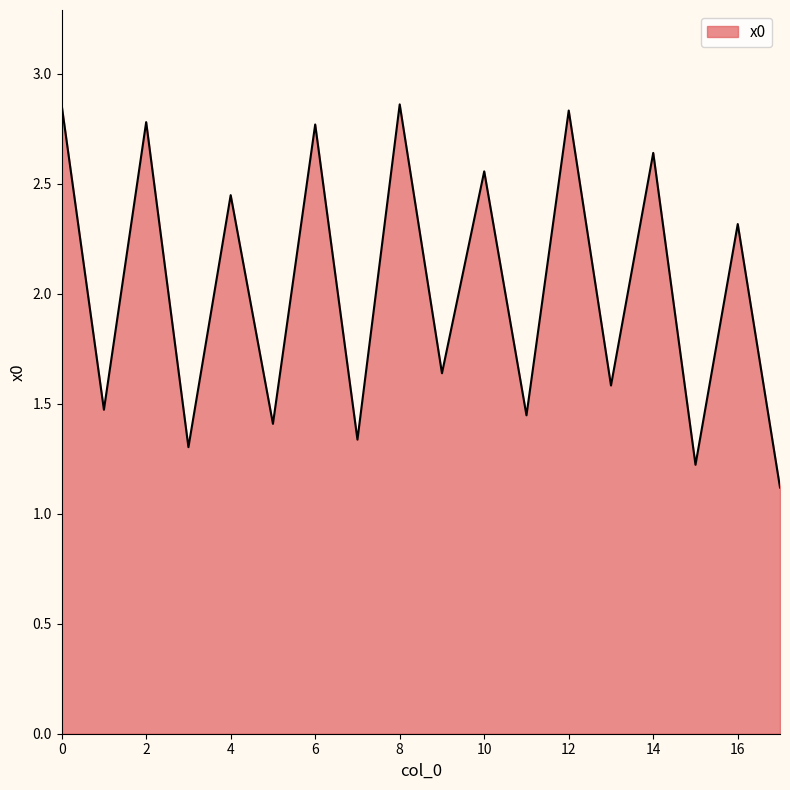

What is the smallest value displayed?

1.1